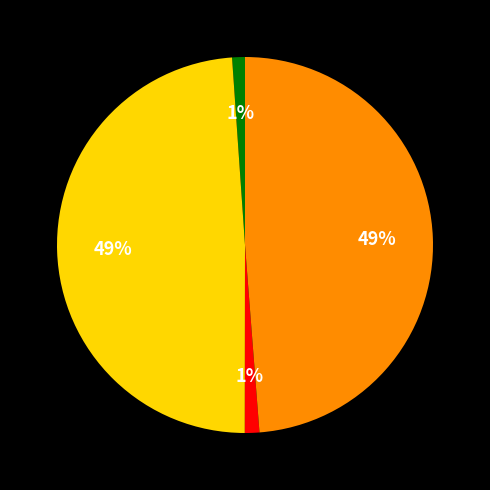

To the nearest percent, what is the difference between the largest and smallest slice percentages?

48%